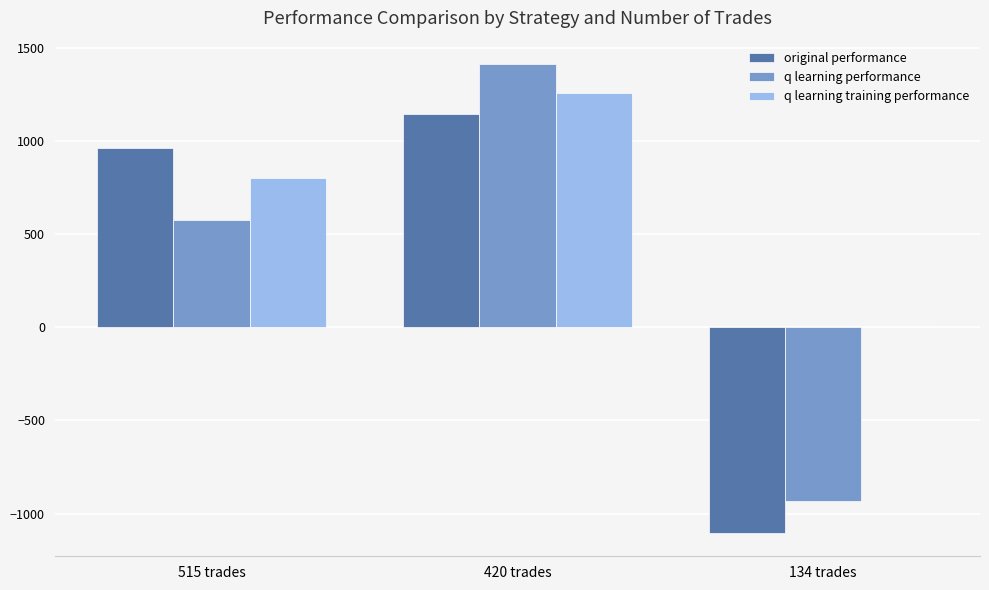

Which series changed the most between 515 trades and 420 trades?

q learning performance